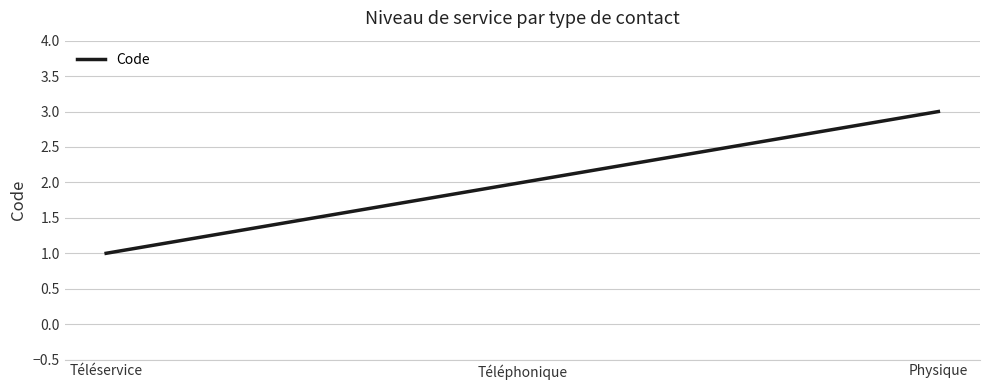

Rank the categories by value from lowest to highest.

Téléservice, Téléphonique, Physique